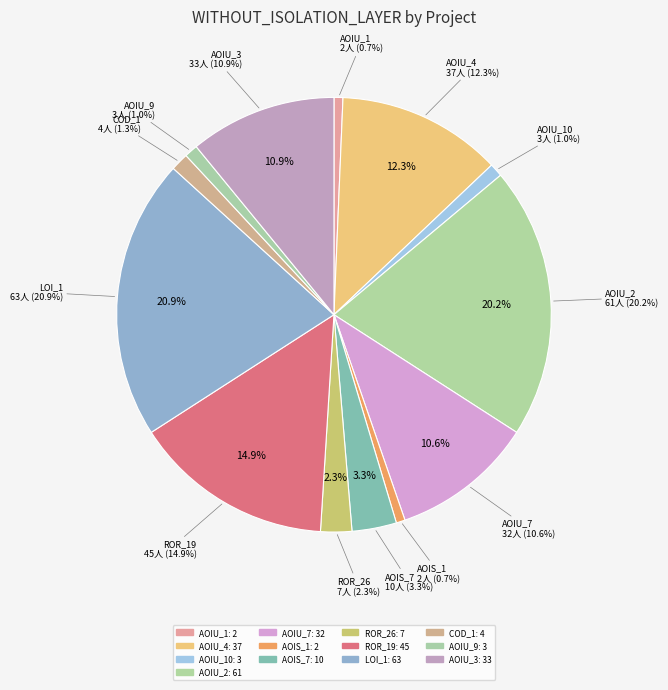

The CreditWorthiness.Account.AOIS_1 slice represents 6% of the pie. True or false?

False